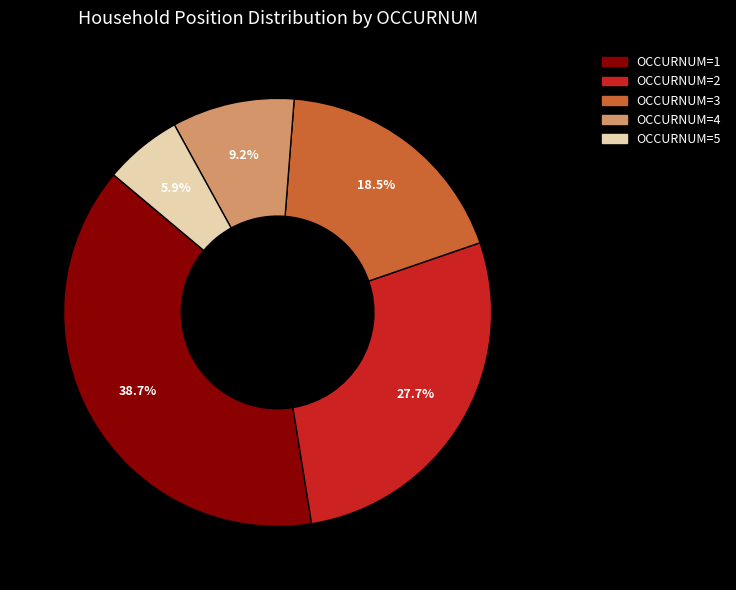

Does any single category account for the majority?

No